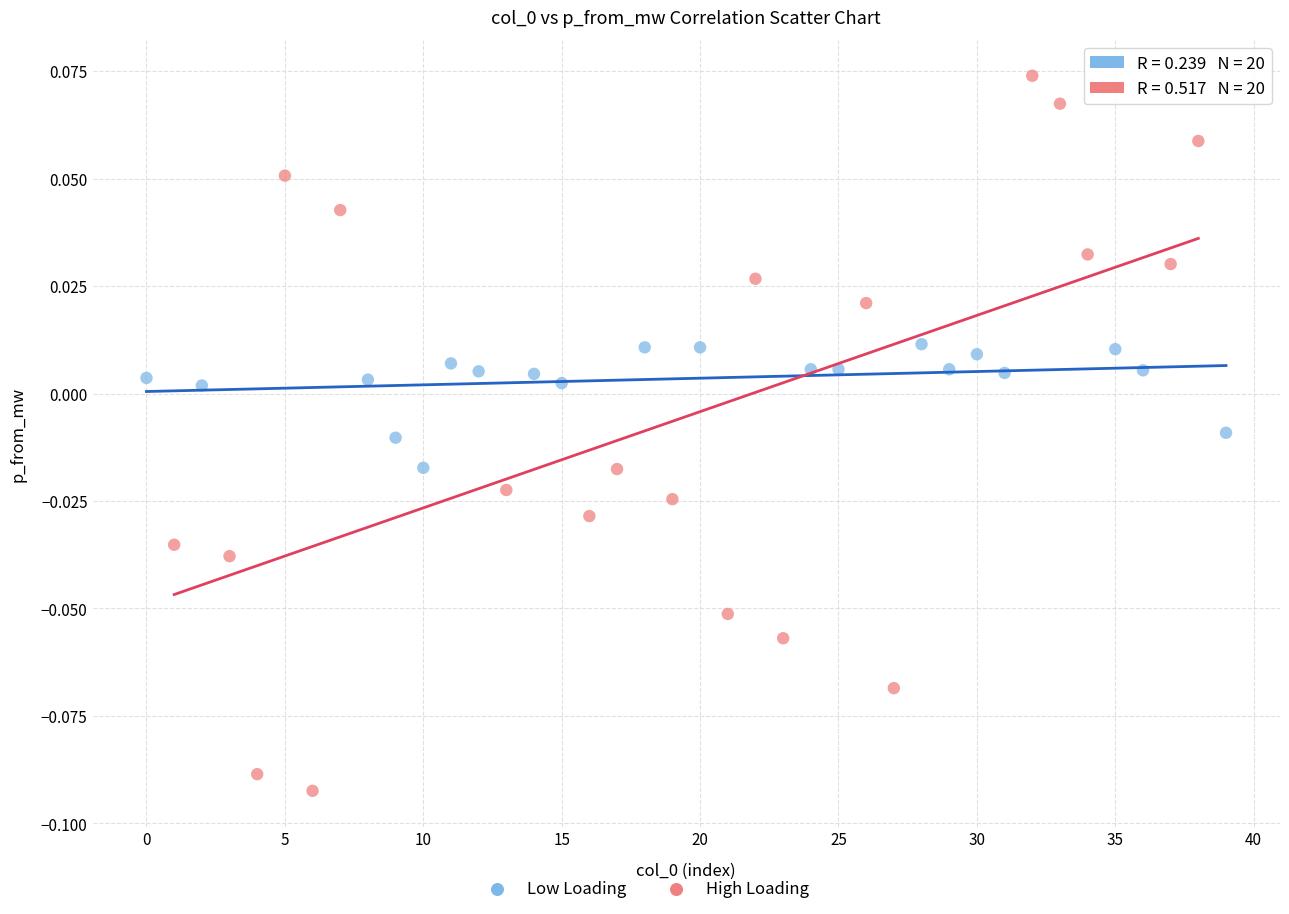

Which series reaches the minimum Y coordinate?

High Loading